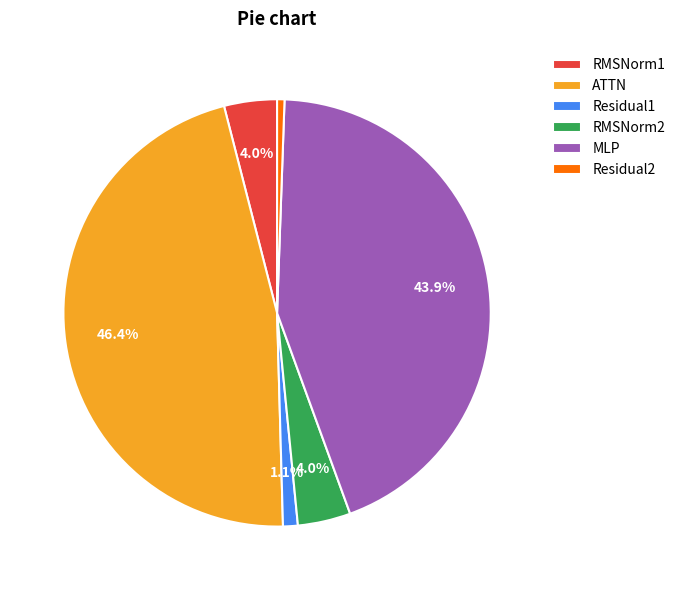

Which category has the smallest portion of the pie?

Residual2